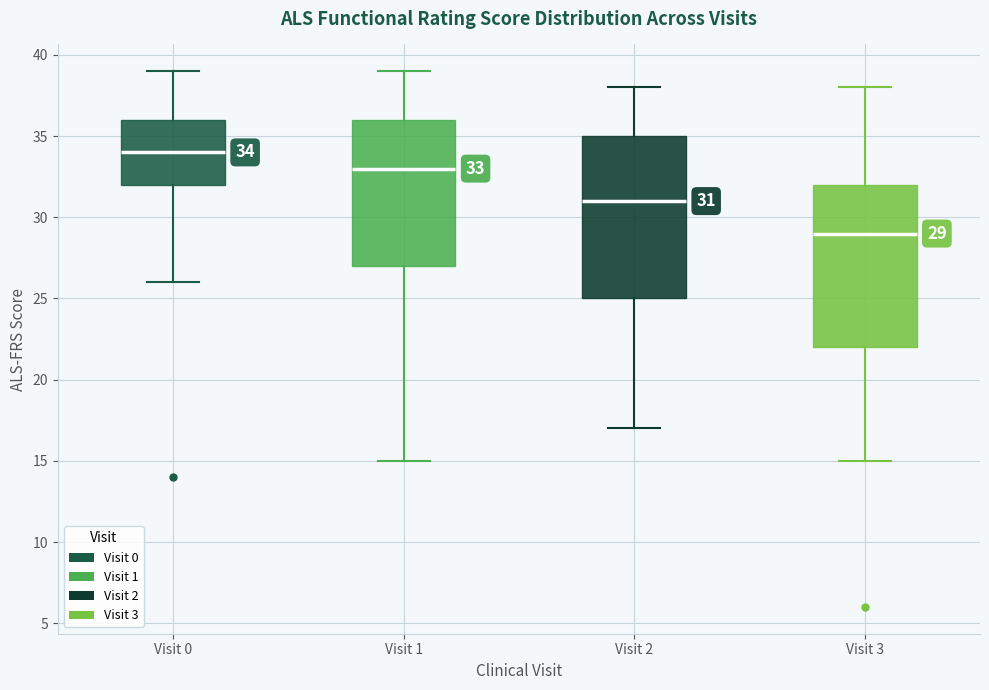

Which box's median line is the highest?

Visit 0